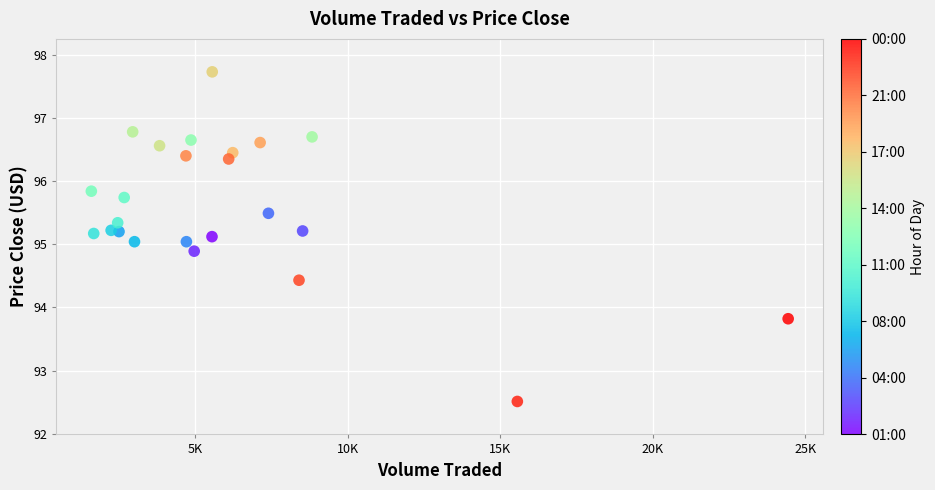

What is the range of Y values (max minus min)?

5.2